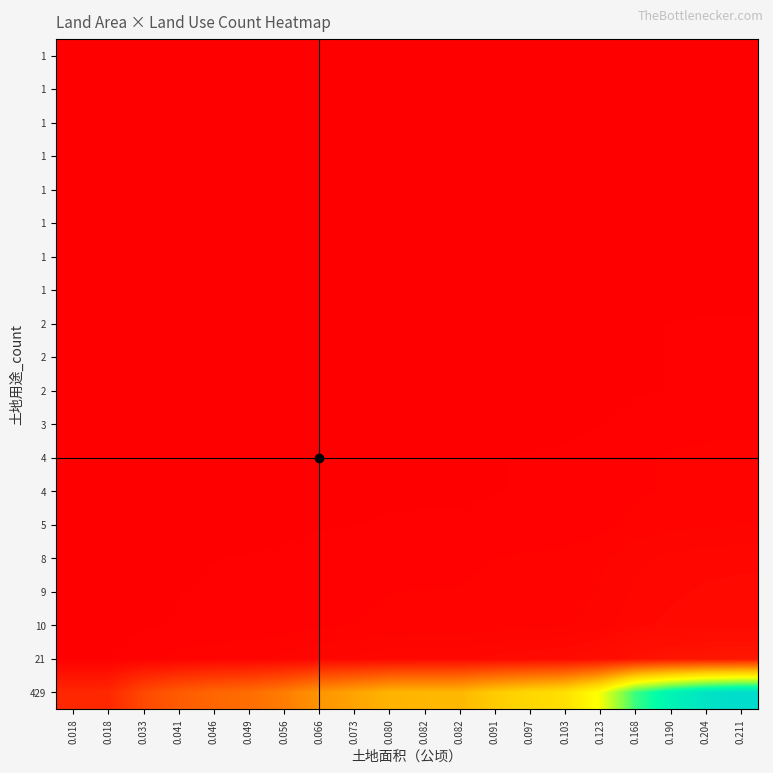

Which has a higher value, 0.033 or 0.091?

0.091